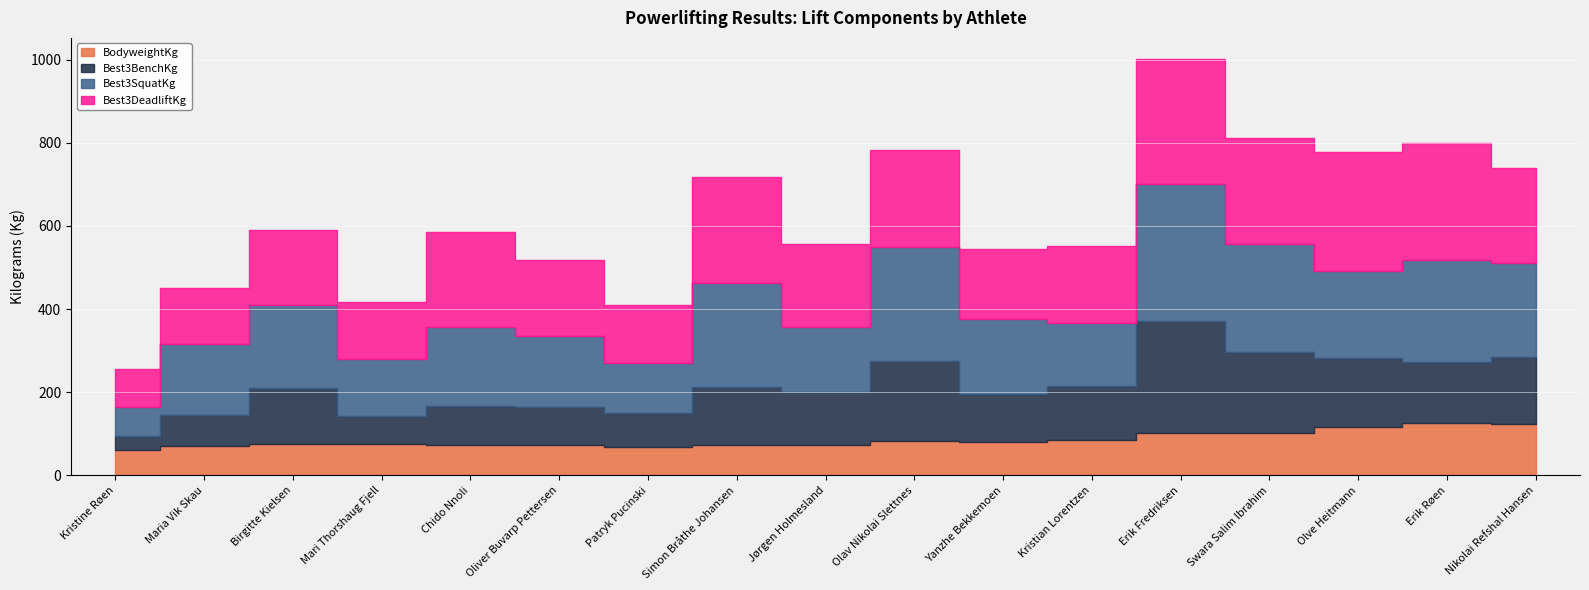

What is the difference between the maximum and minimum values in the BodyweightKg series?

66.0